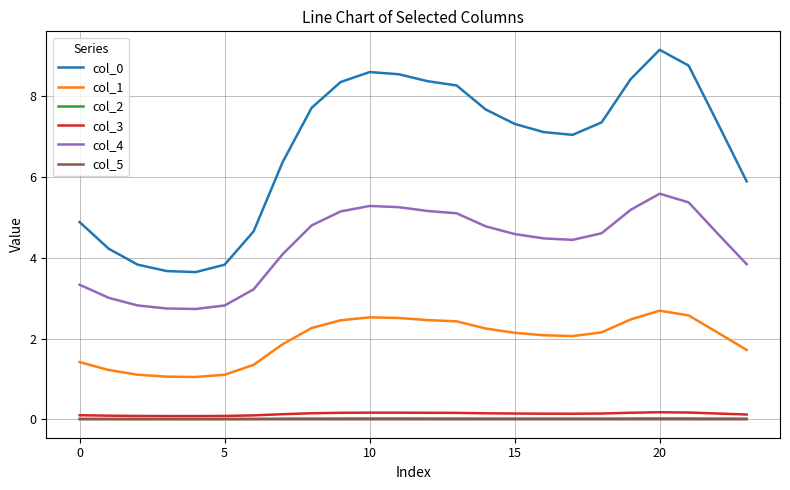

True or false: col_4 and col_0 intersect in this chart.

False